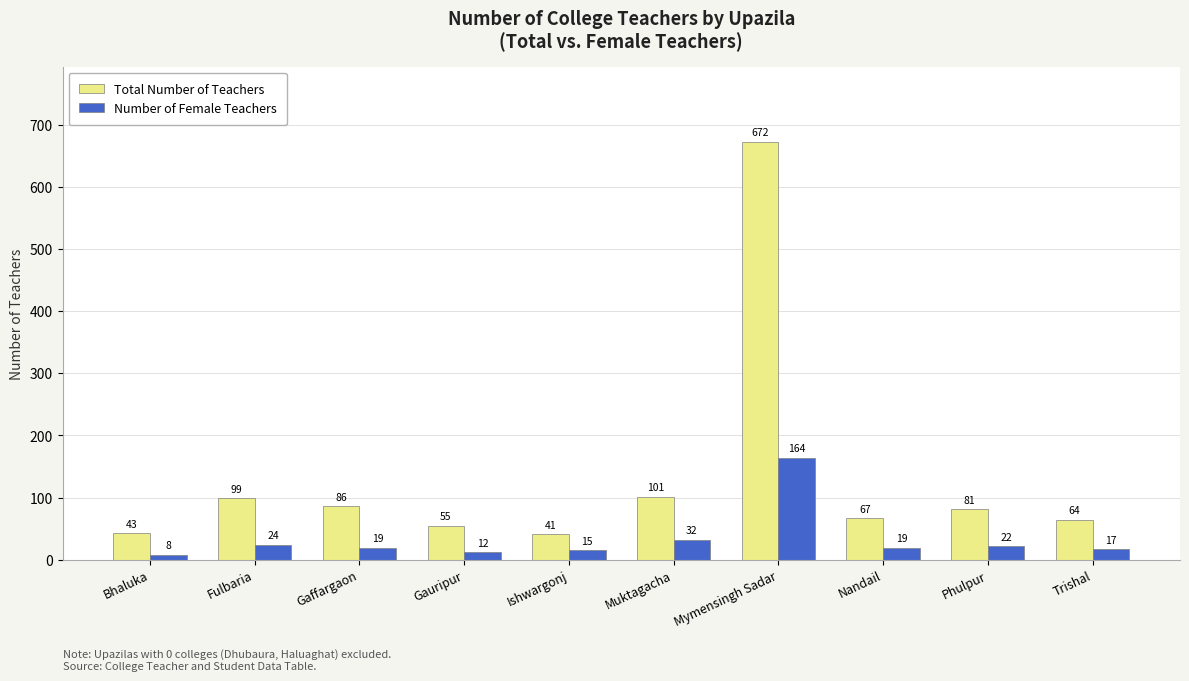

What is the label of the 10th bar from the right?

Bhaluka